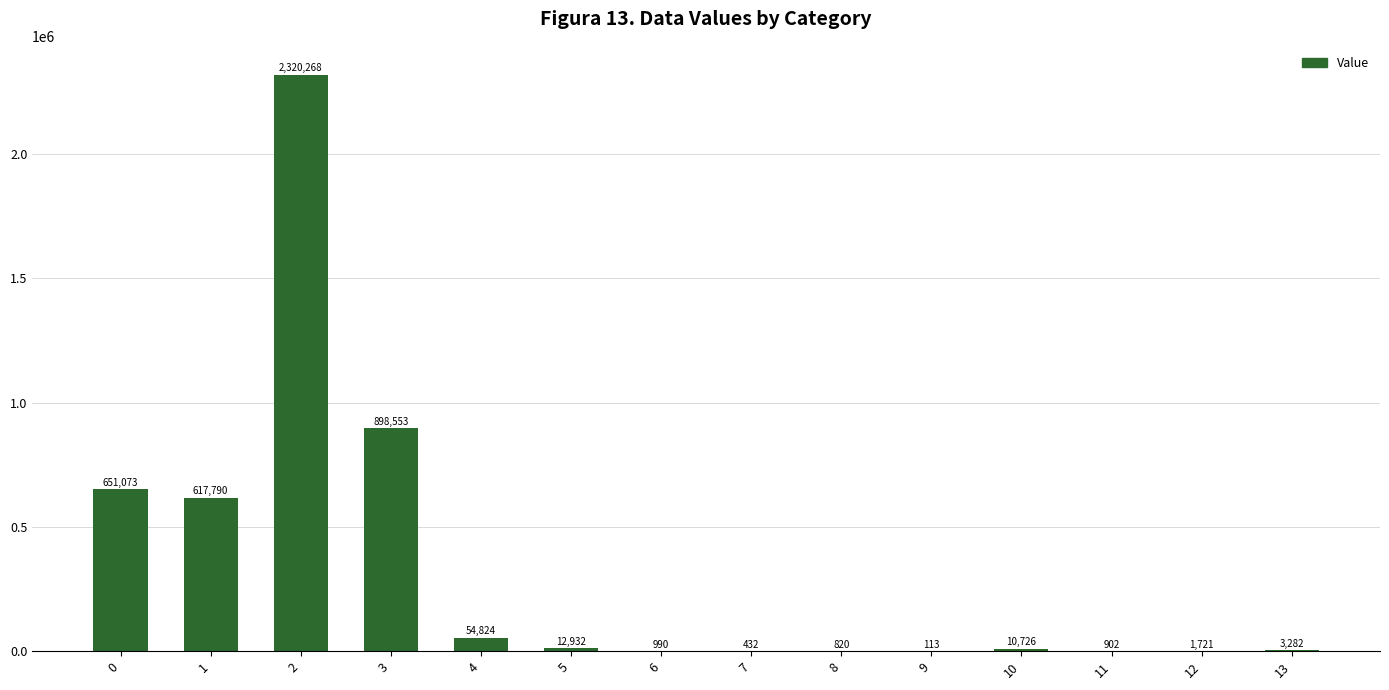

What is the ratio of the value at 13 to the value at 12?

1.9